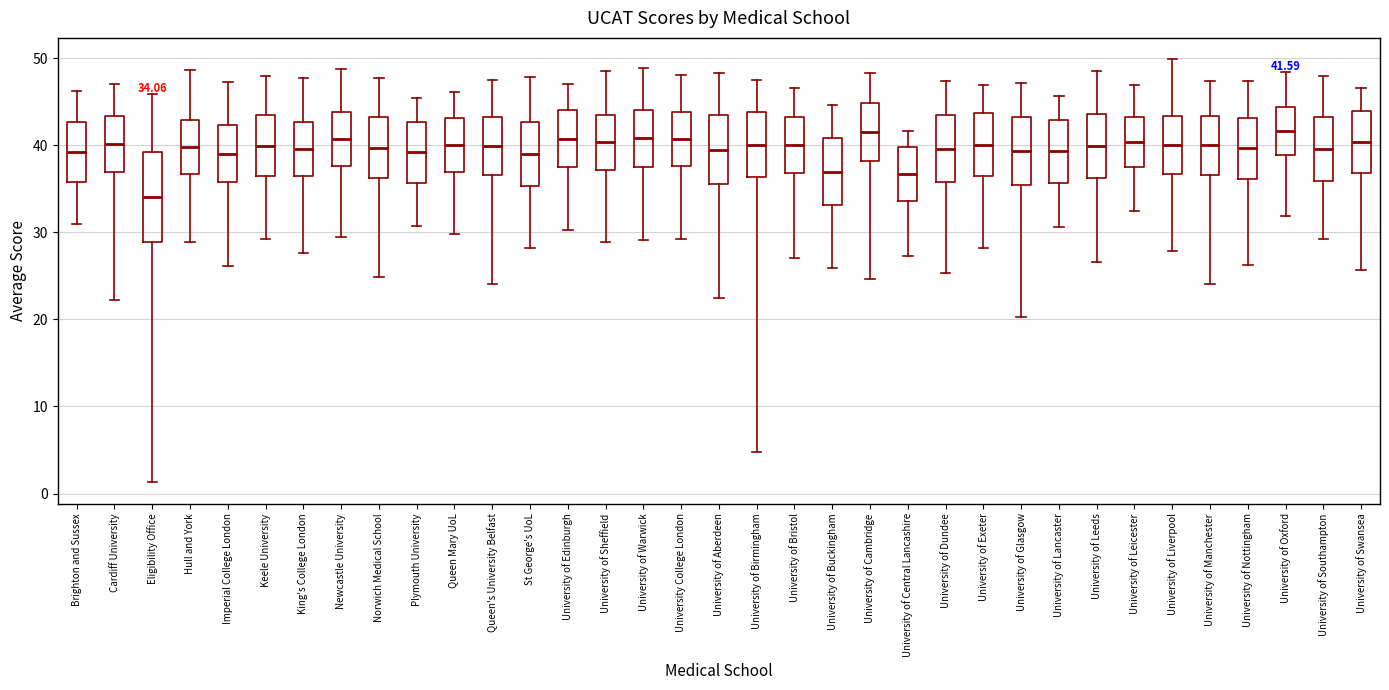

Which box's median line is the lowest?

Eligibility Office